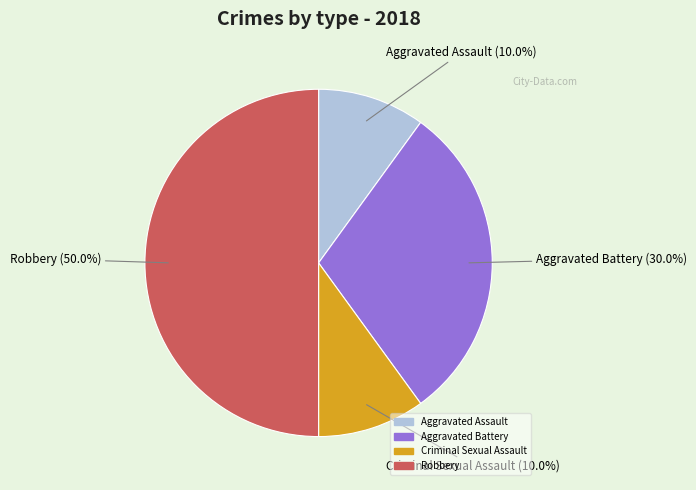

What percentage is the Aggravated Battery slice, to the nearest percent?

30%